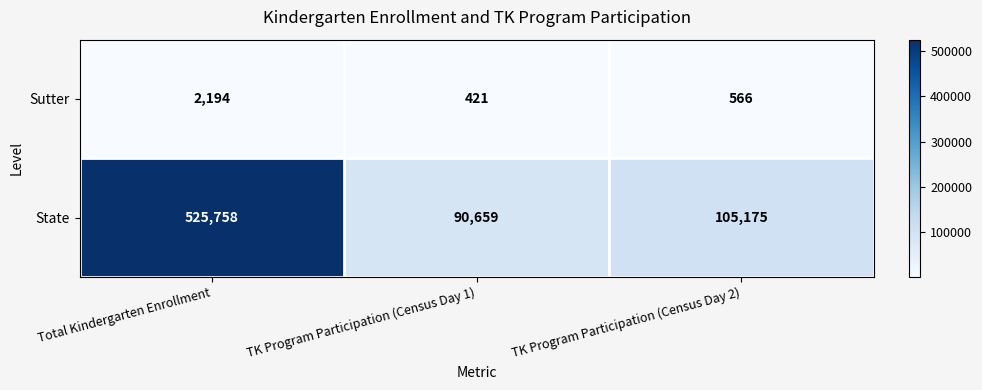

Where does the Sutter series first go above 566?

Total Kindergarten Enrollment